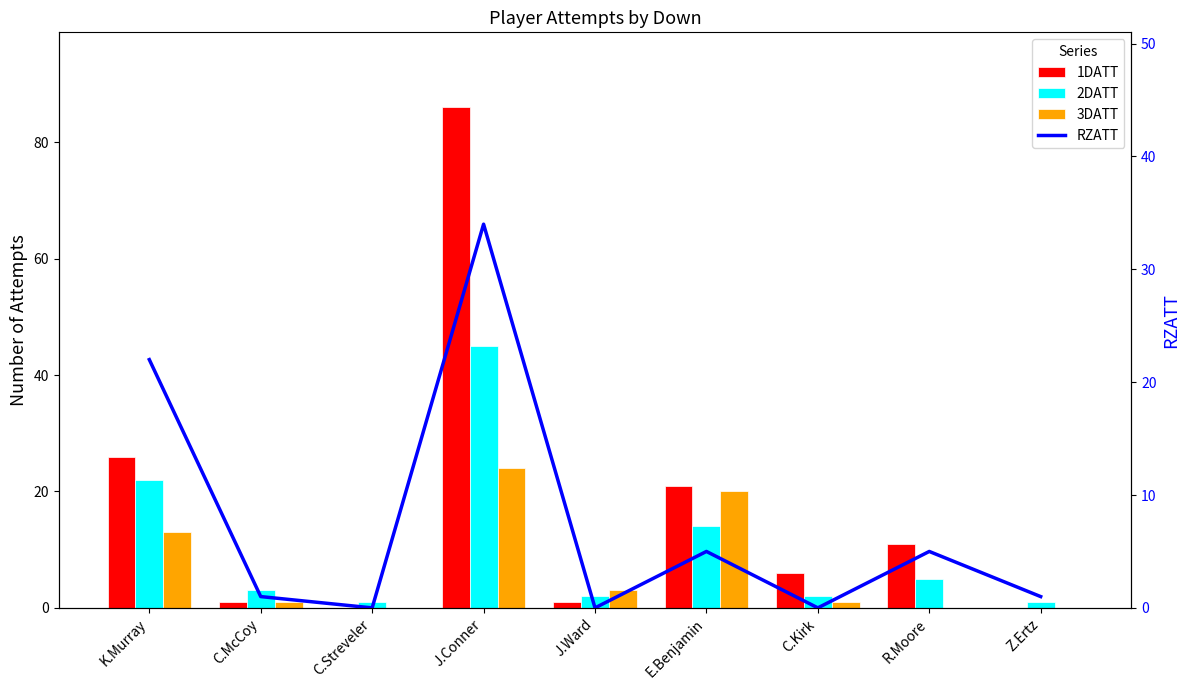

What is the spread (max minus min) of values at K.Murray?

13